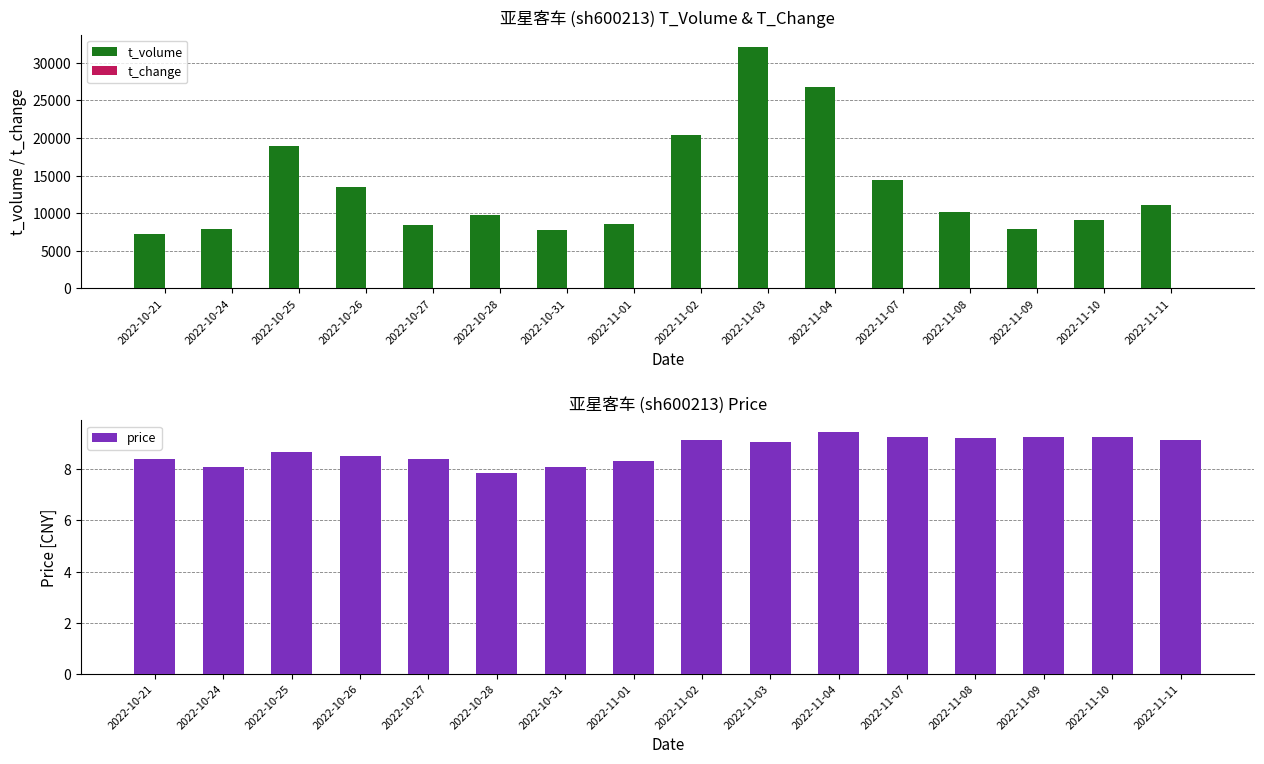

What value does the t_volume series have at 2022-10-26?

13459.0